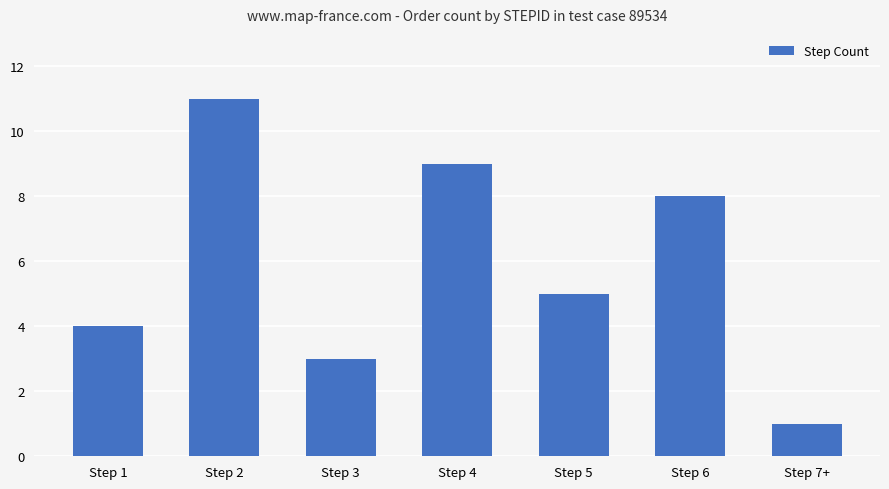

At which category does the chart reach its minimum across all series?

Step 7+